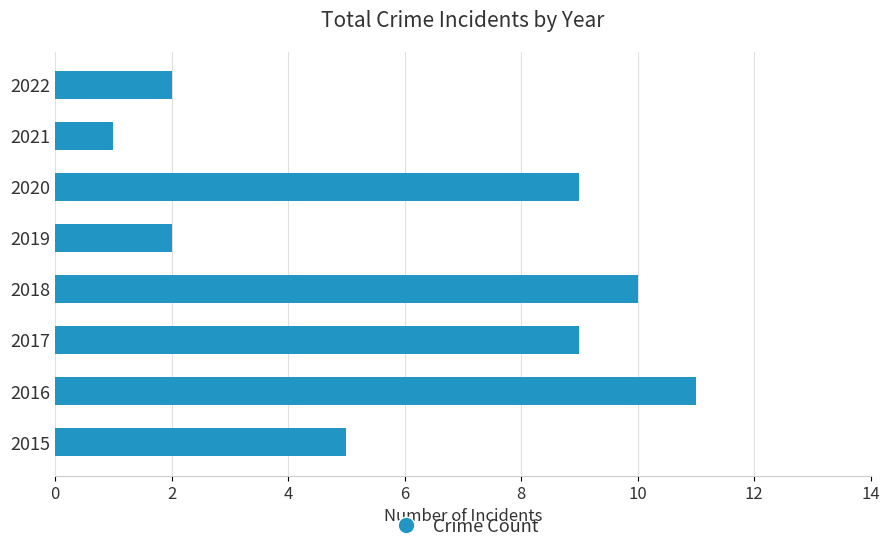

What is the difference between the maximum and minimum values?

10